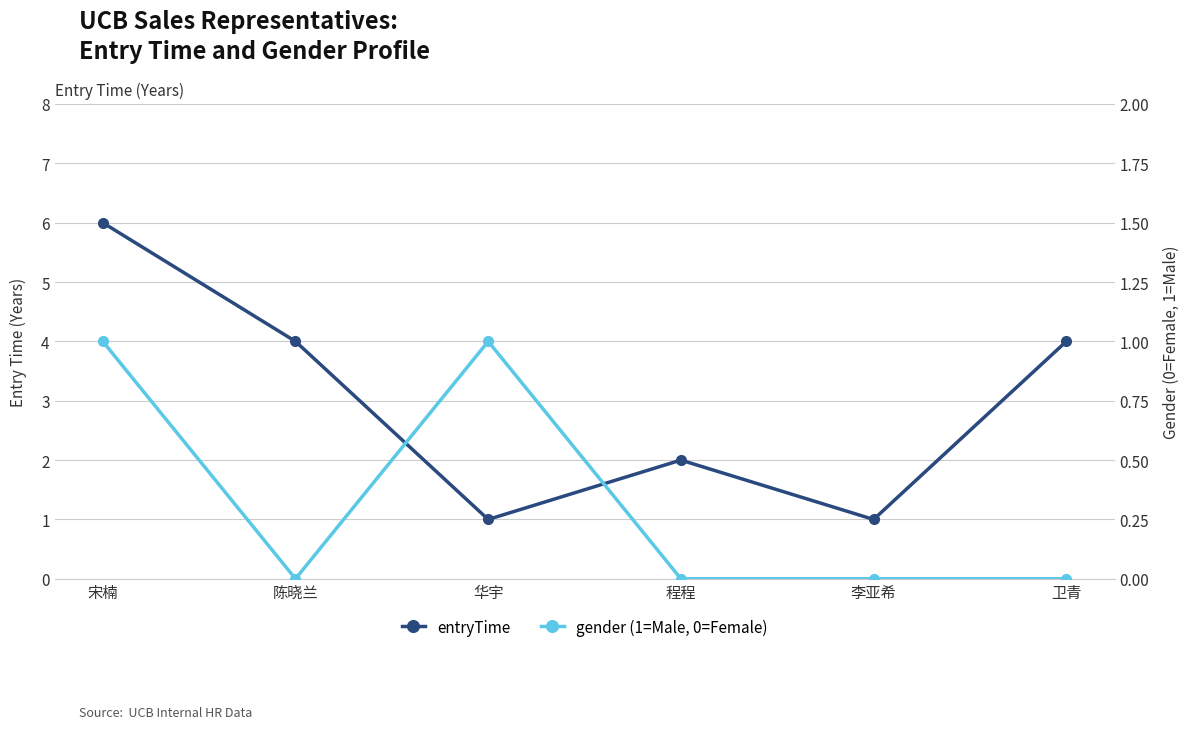

Where is the first local maximum for gender (1=Male, 0=Female)?

华宇